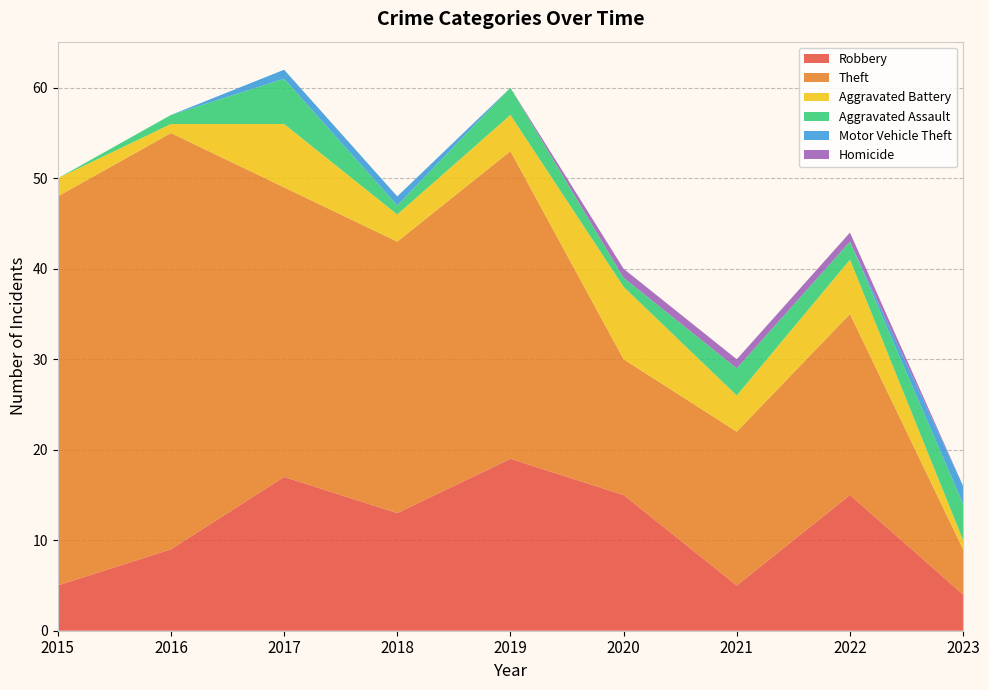

Reading left to right, what are all the values shown in this chart?

Robbery: 2015=5	2016=9	2017=17	2018=13	2019=19	2020=15	2021=5	2022=15	2023=4
Theft: 2015=43	2016=46	2017=32	2018=30	2019=34	2020=15	2021=17	2022=20	2023=5
Aggravated Battery: 2015=2	2016=1	2017=7	2018=3	2019=4	2020=8	2021=4	2022=6	2023=1
Aggravated Assault: 2015=0	2016=1	2017=5	2018=1	2019=3	2020=1	2021=3	2022=2	2023=4
Motor Vehicle Theft: 2015=0	2016=0	2017=1	2018=1	2019=0	2020=0	2021=0	2022=0	2023=2
Homicide: 2015=0	2016=0	2017=0	2018=0	2019=0	2020=1	2021=1	2022=1	2023=0